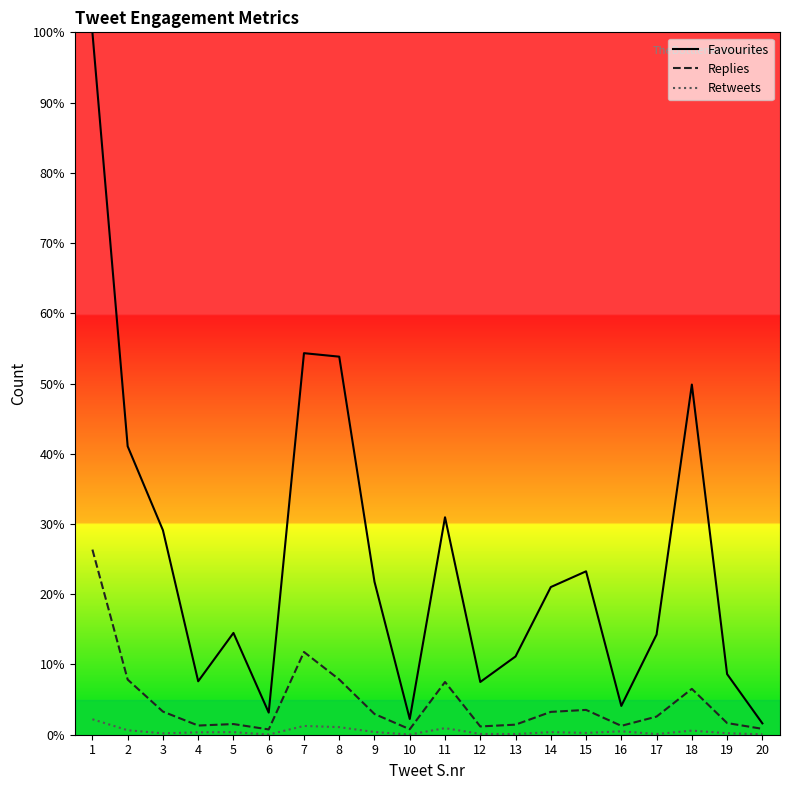

What are all the series names shown in the legend?

Favourites, Replies, Retweets